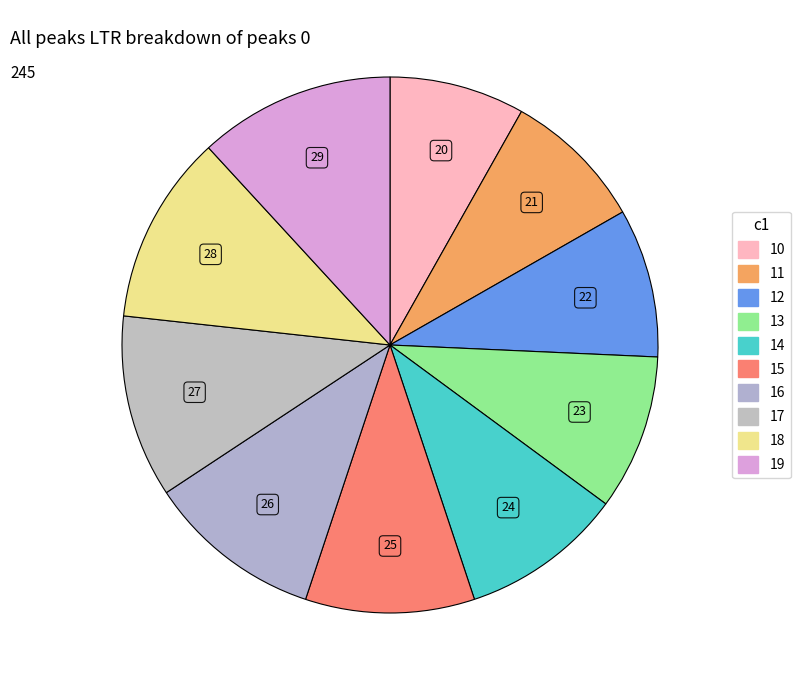

Is there any slice that represents more than half of the pie?

No